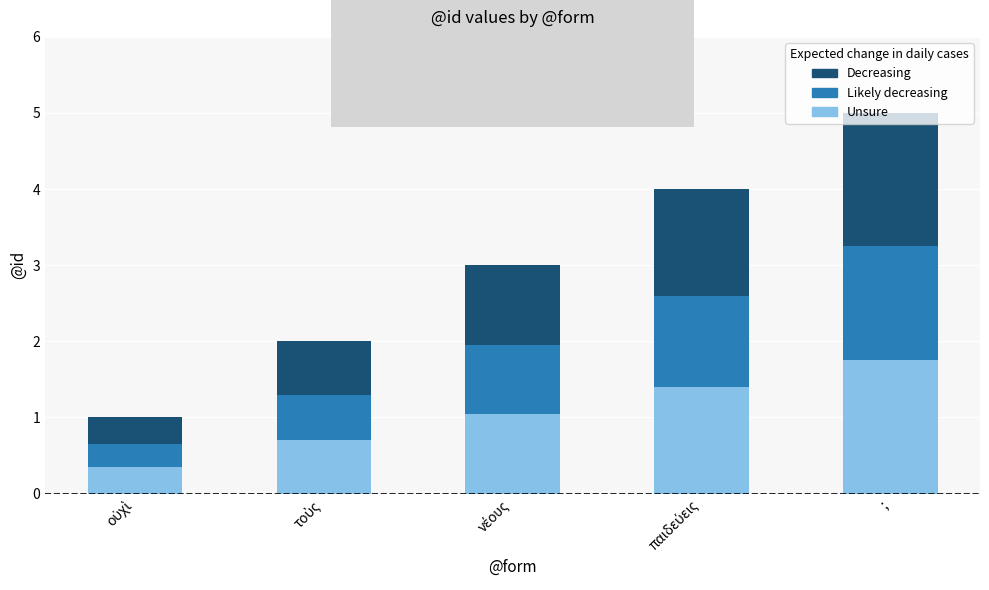

What is the approximate value at νέους?

3